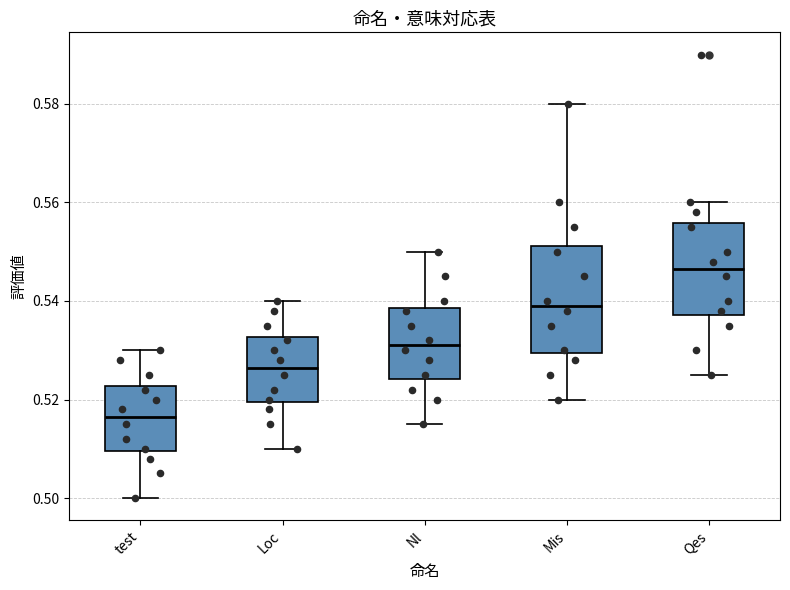

Which box is the tallest, from its lower edge to its upper edge?

Mis